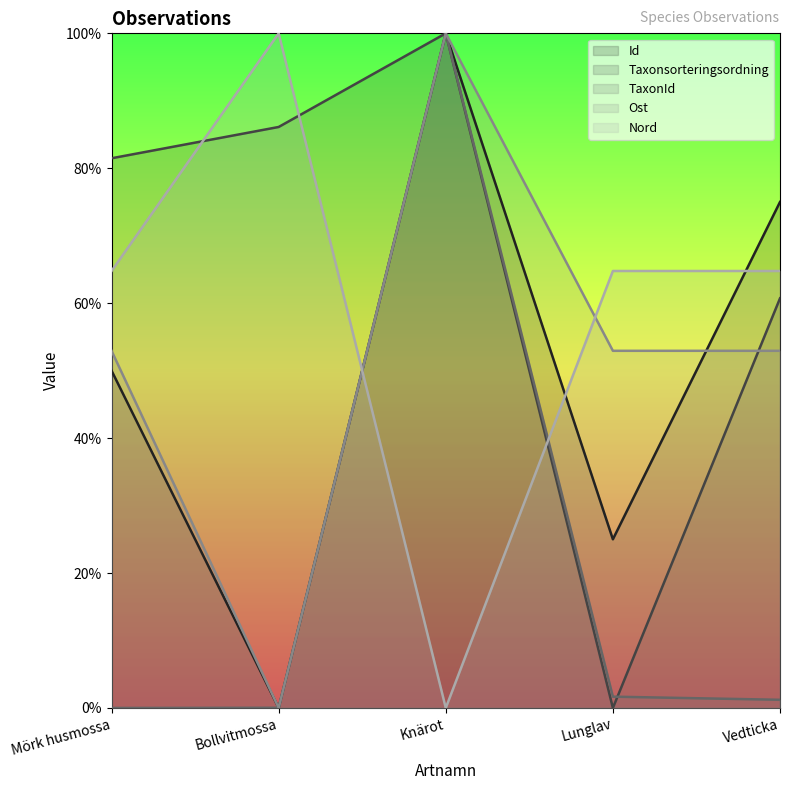

Is the value of TaxonId at Bollvitmossa greater than the value of Id at Lunglav?

No